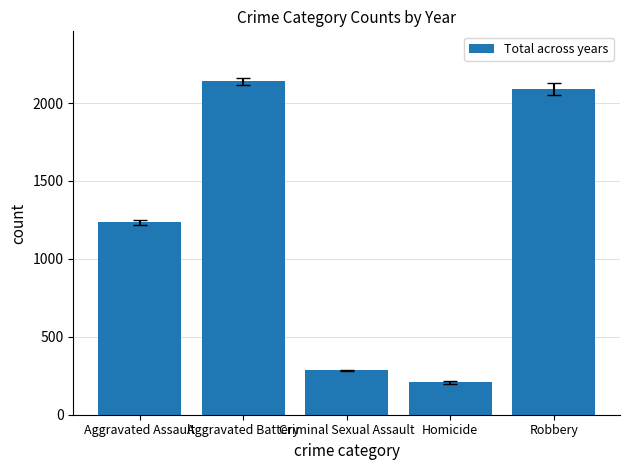

What is the value of the 5th bar from the left?

2091